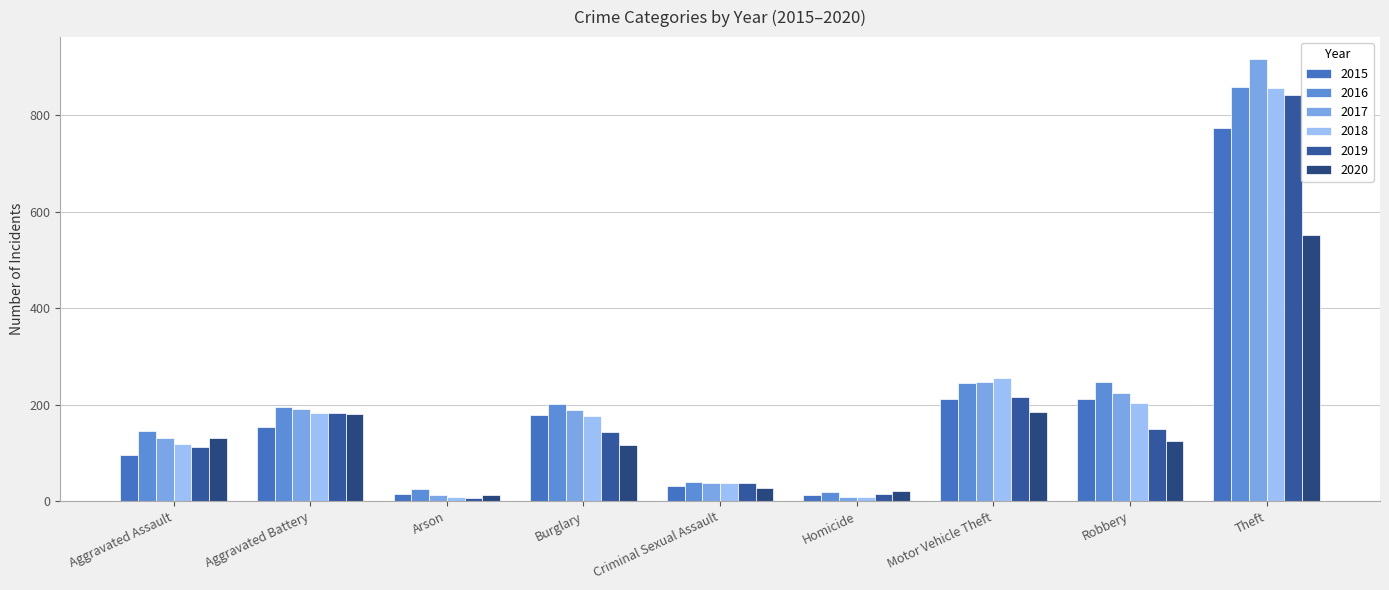

What is the value of the 2016 bar at the 9th from the left?

858